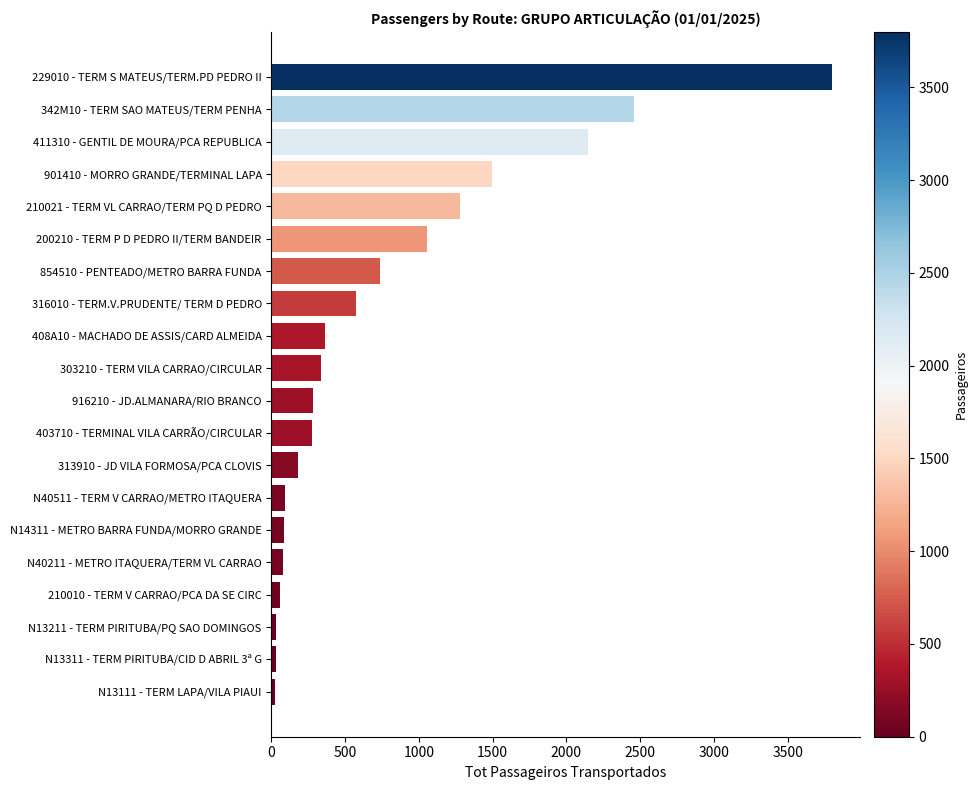

True or false: the data shows 1002 at 316010 - TERM.V.PRUDENTE/ TERM D PEDRO.

False